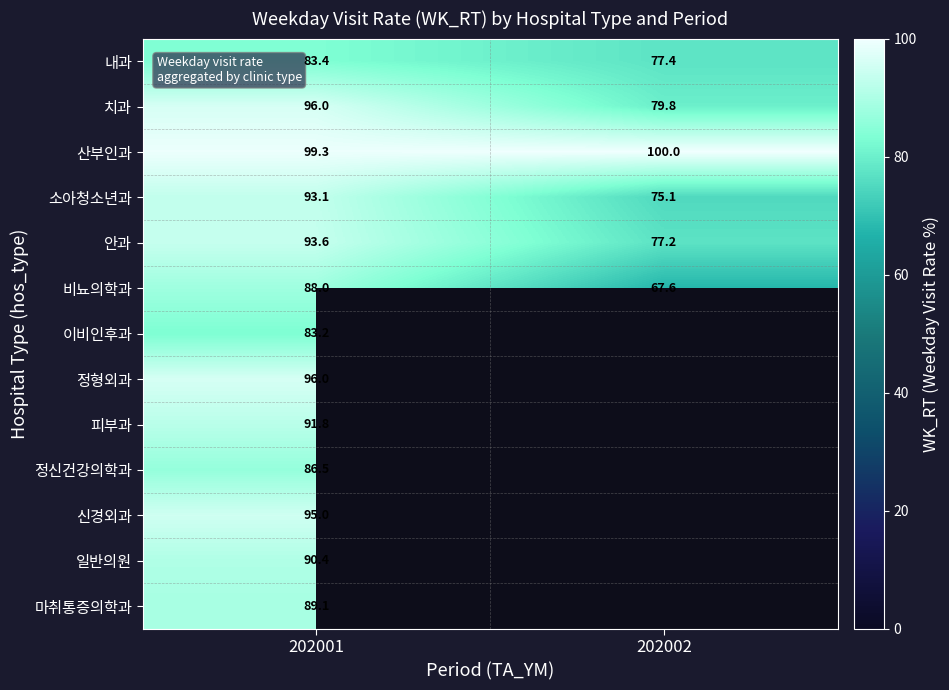

Which label corresponds to the largest value in the chart?

202002